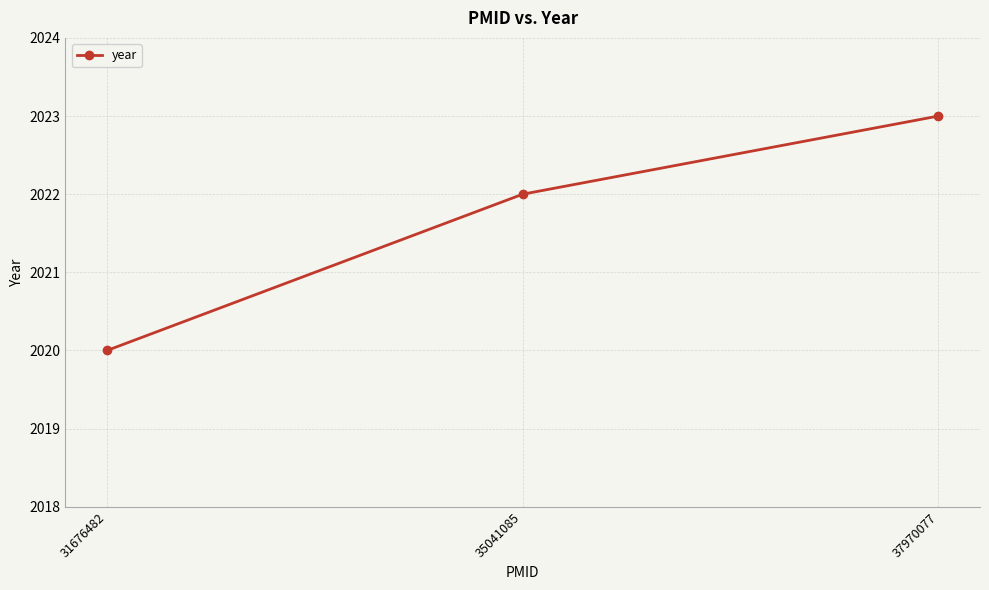

What is the average value?

2022